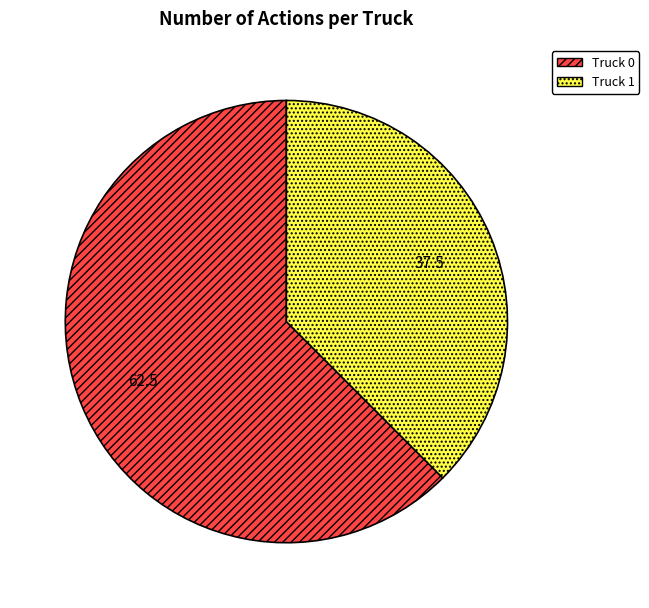

Do Truck 1 and Truck 0 together represent more than half of the pie?

Yes